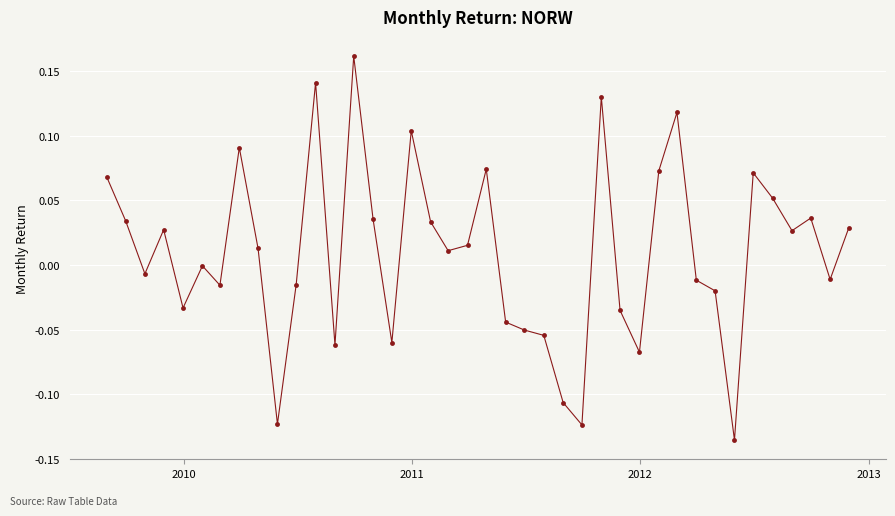

How many series are shown in this chart?

1